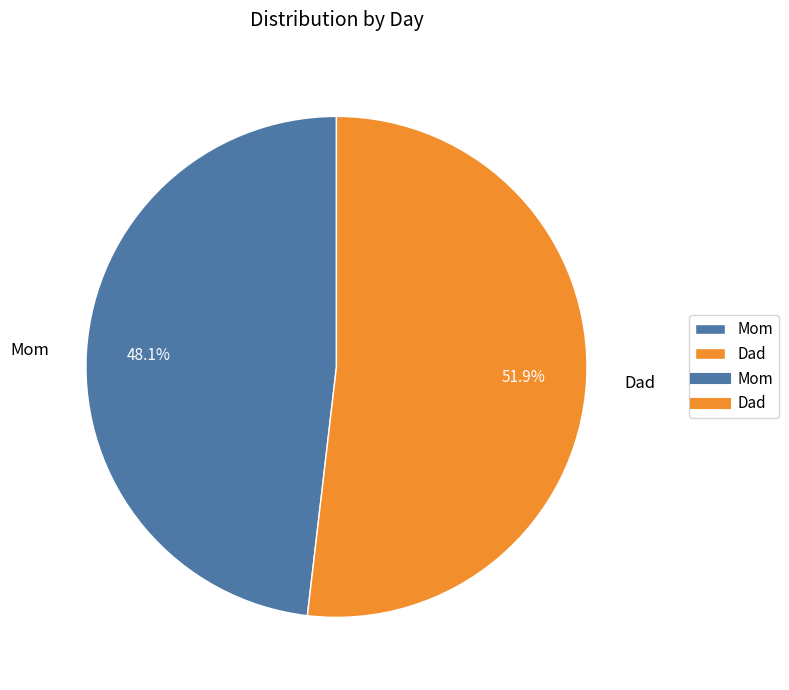

Is the sum of Dad and Mom greater than half?

Yes